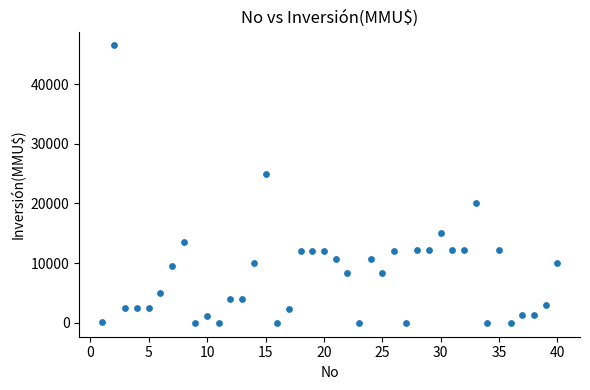

What is the range of X values (max minus min)?

39